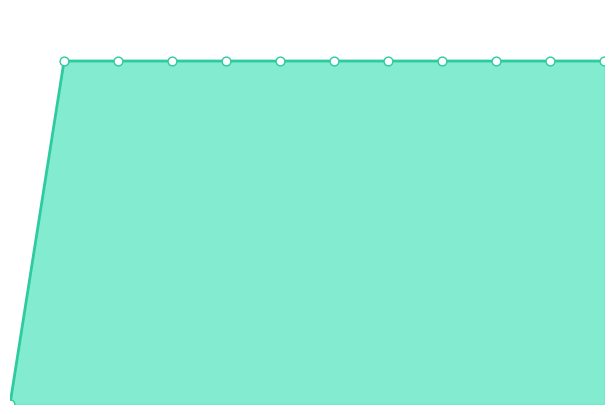

Does the chart have visible grid lines?

No